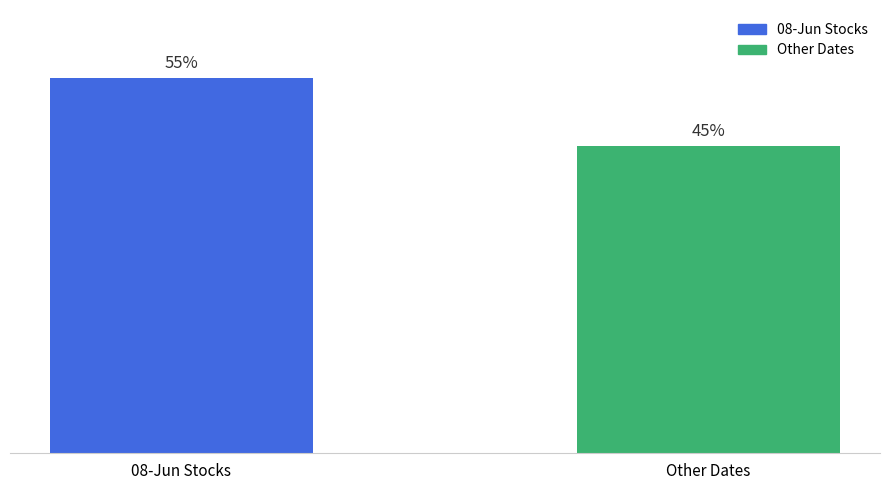

Does the chart contain any negative values?

No